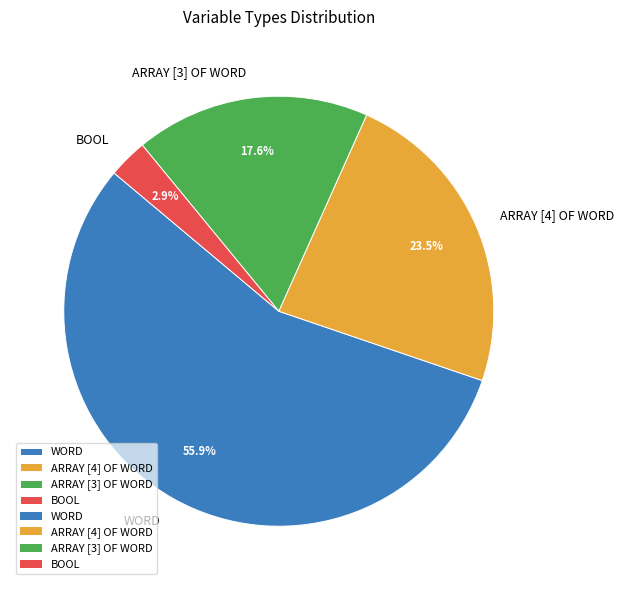

Which category has the smallest portion of the pie?

BOOL